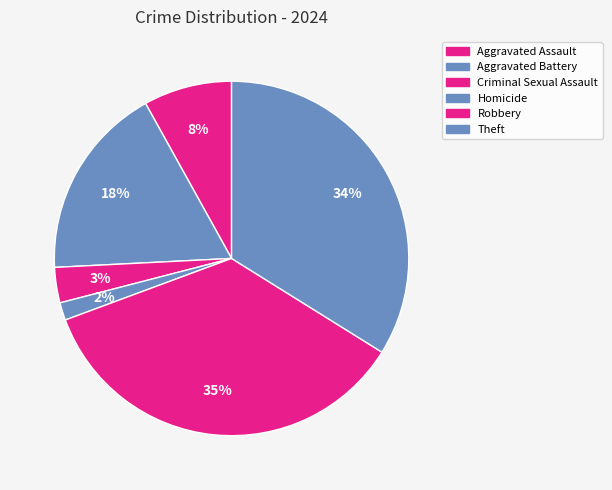

What is the smallest slice in the pie chart?

Homicide